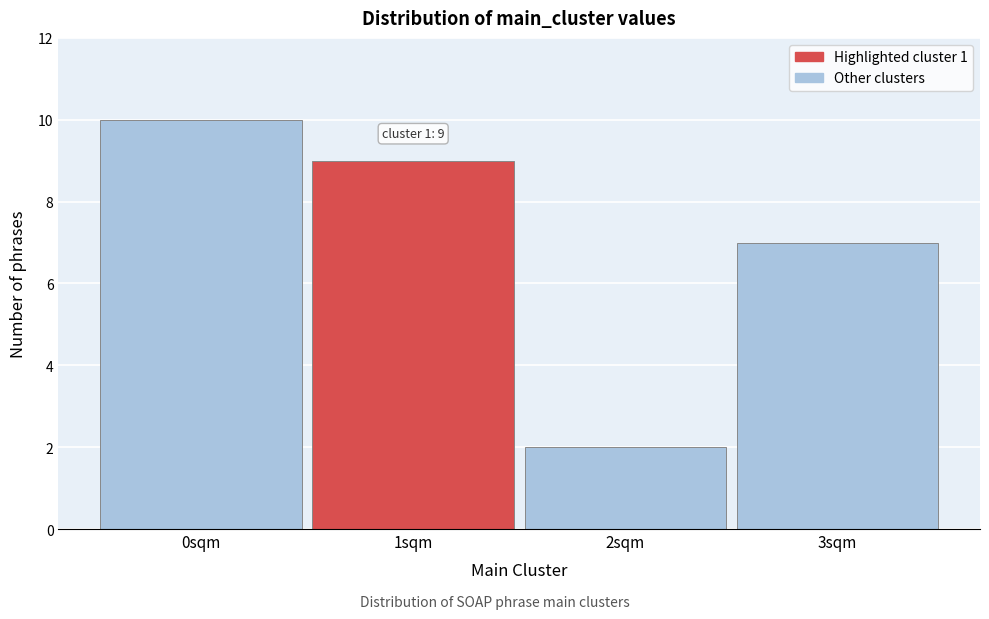

Reading left to right, what are all the values shown in this chart?

10	9	2	7